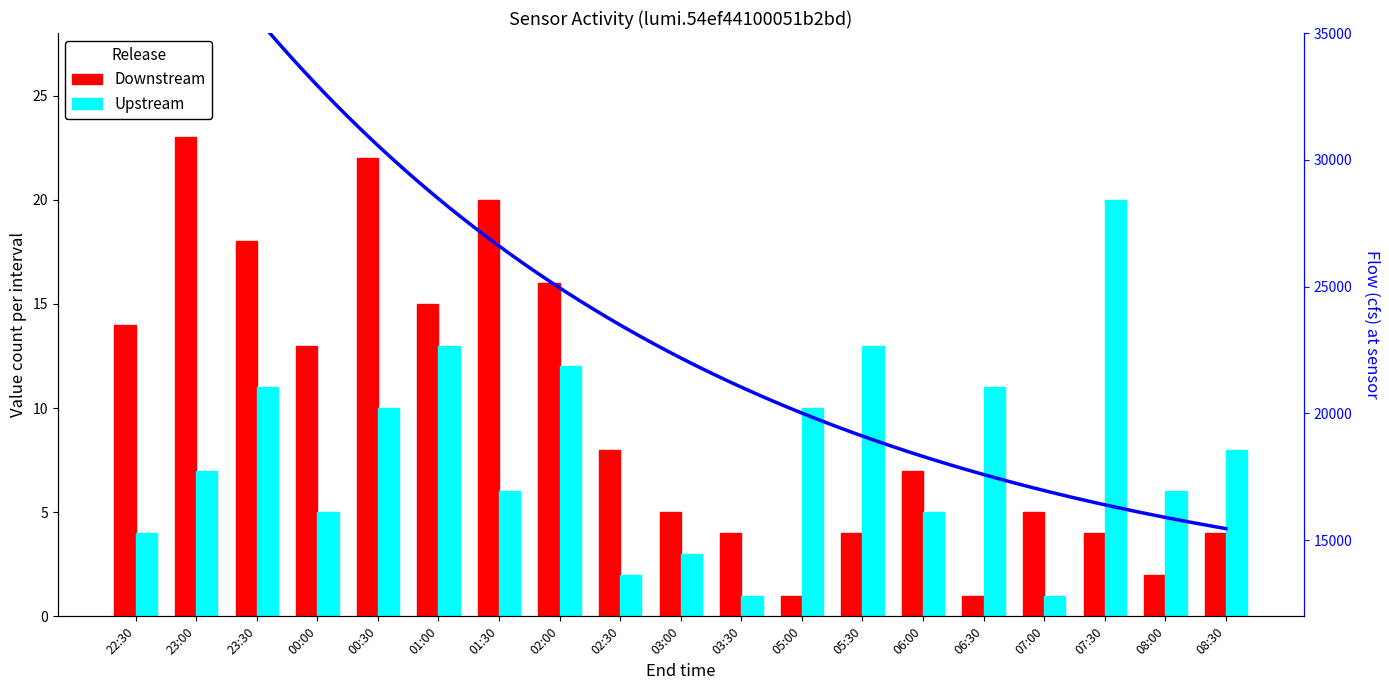

How many values in the Downstream series are below 7?

9